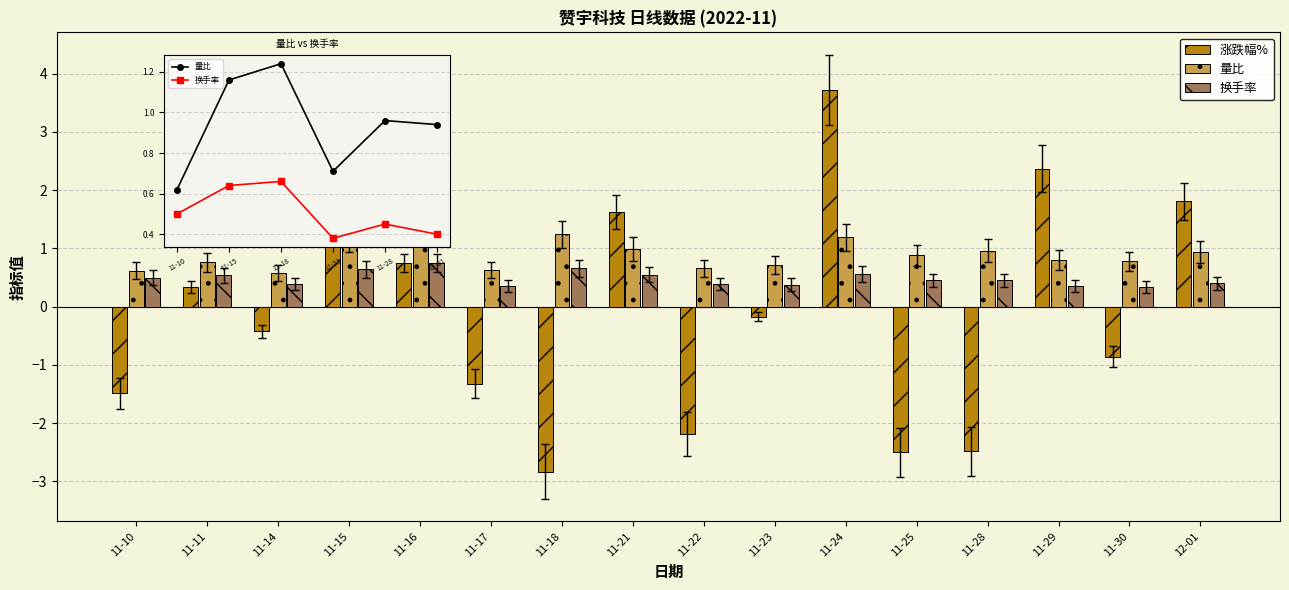

How many bars are there in total?

48